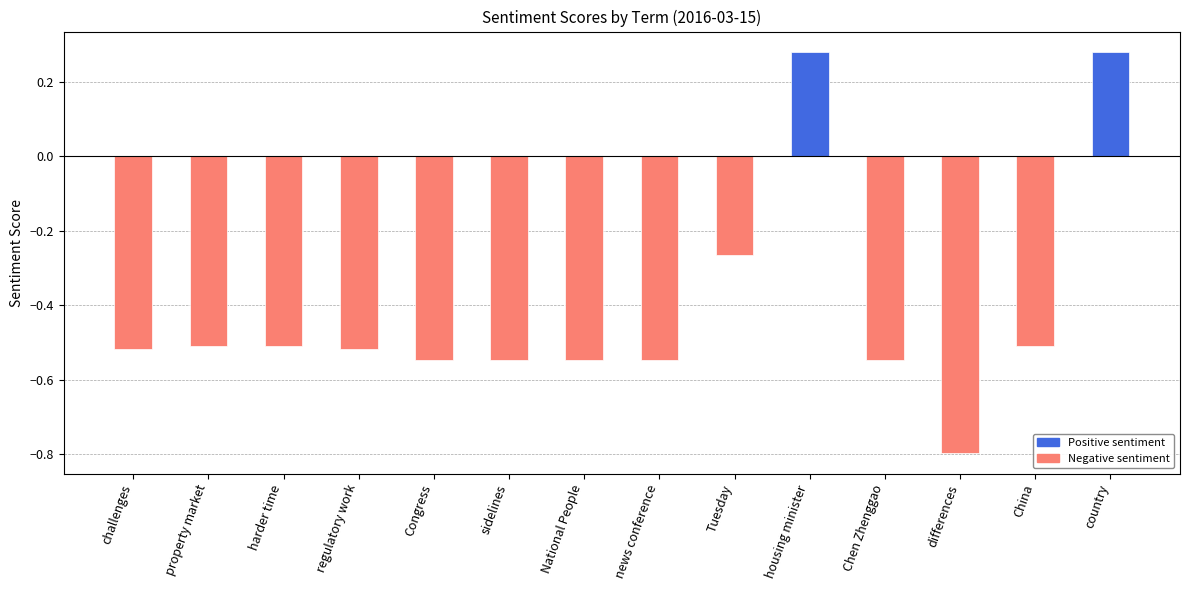

How many positive values are there?

2